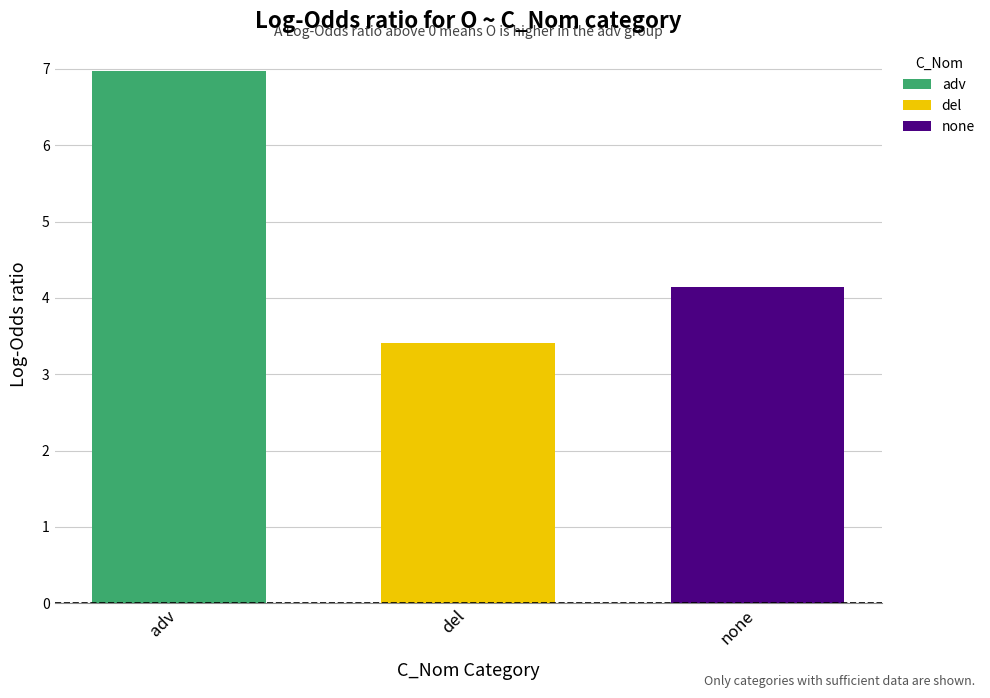

What value does the del series have at del?

3.4